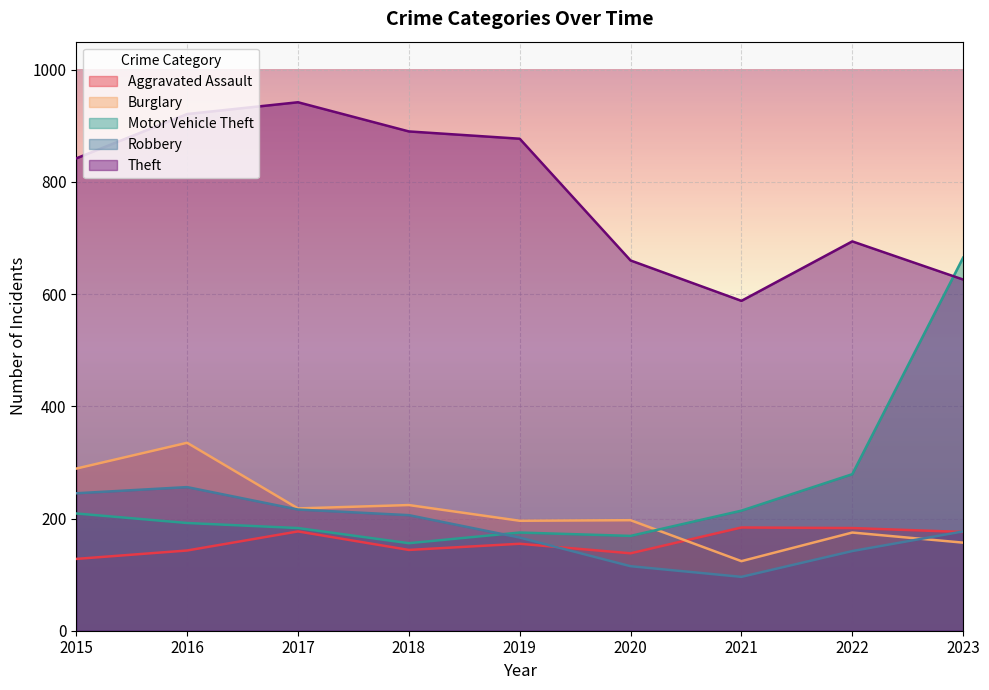

Where is Theft nearest to the value 765?

2022